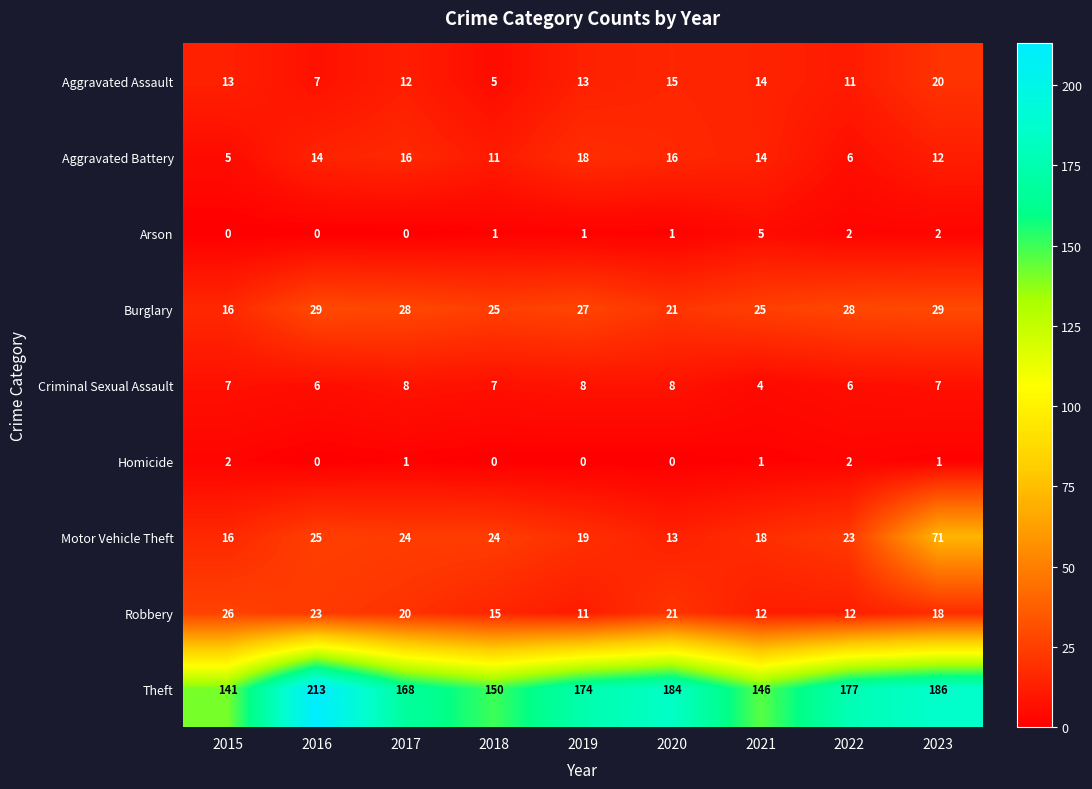

At which category does the chart reach its peak across all series?

2016